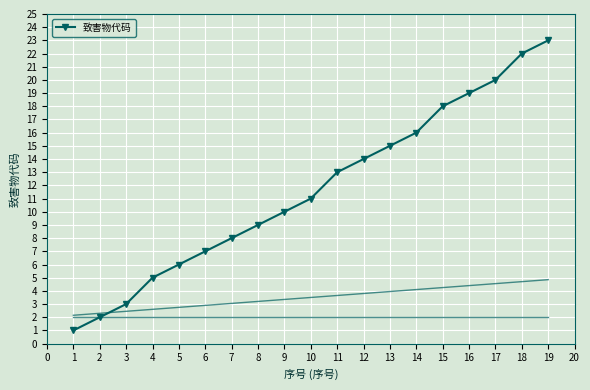

Rank the categories by 致害物代码 value from lowest to highest.

1, 2, 3, 4, 5, 6, 7, 8, 9, 10, 11, 12, 13, 14, 15, 16, 17, 18, 19